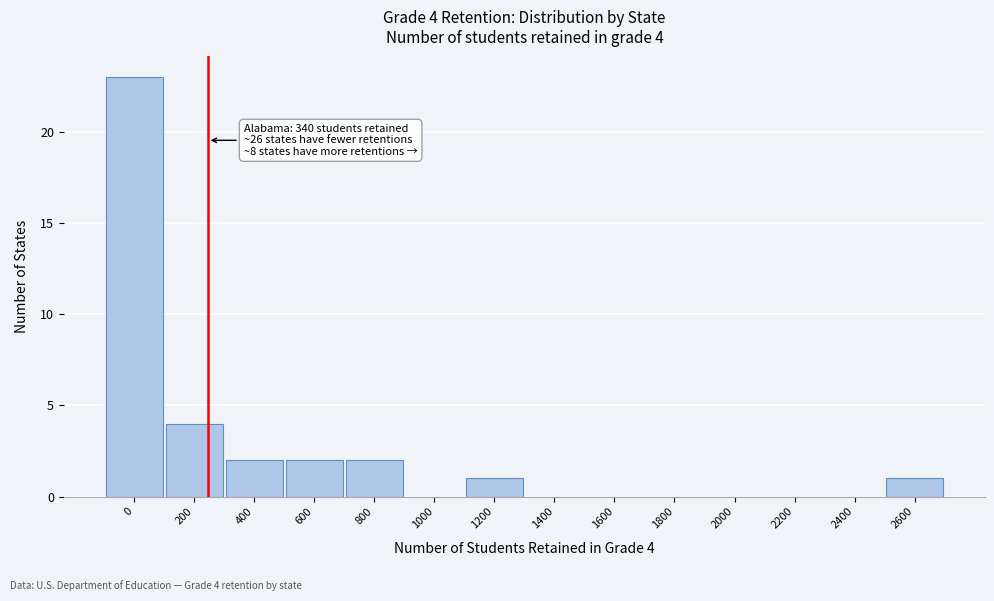

Reading left to right, transcribe all the data shown in this chart.

0=23	200=4	400=2	600=2	800=2	1000=0	1200=1	1400=0	1600=0	1800=0	2000=0	2200=0	2400=0	2600=1